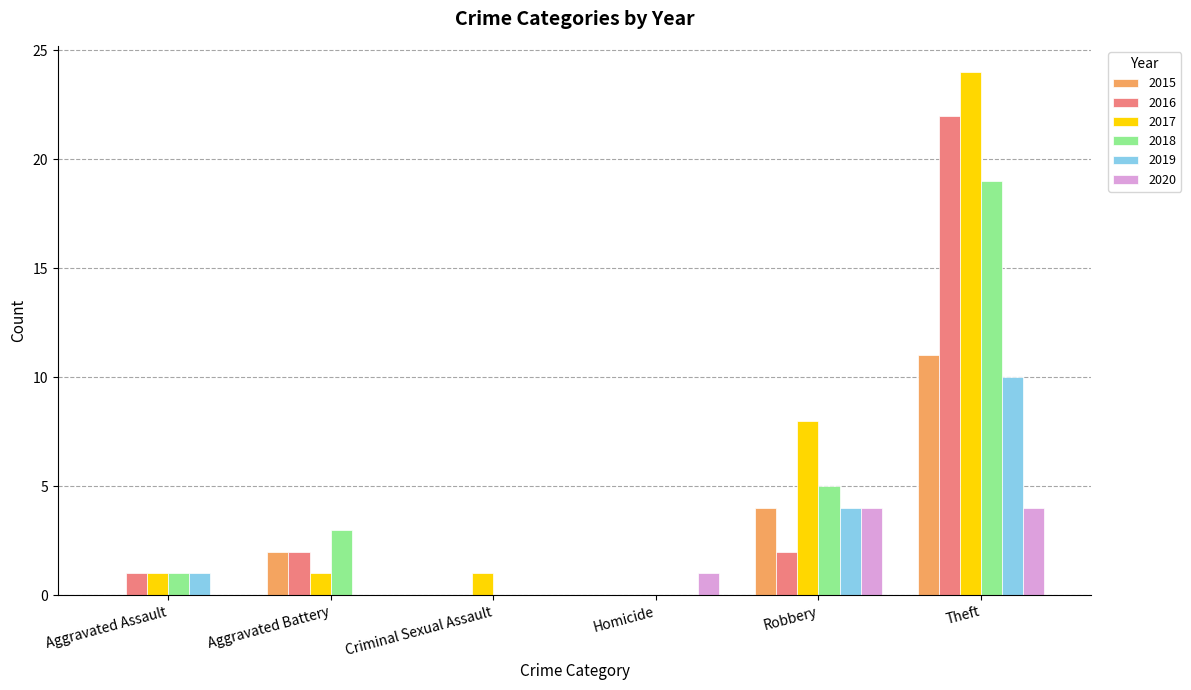

Are the bars horizontal?

No